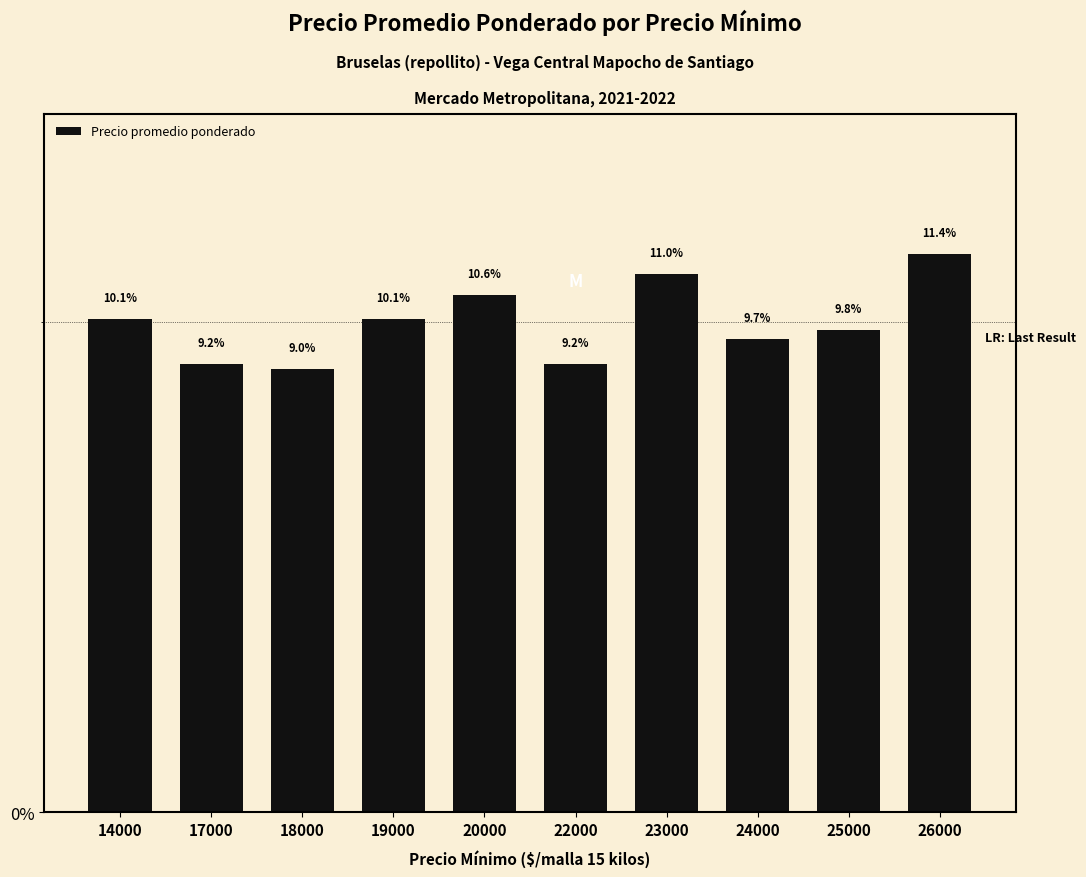

What is the value of the 4th bar from the left?

10.1